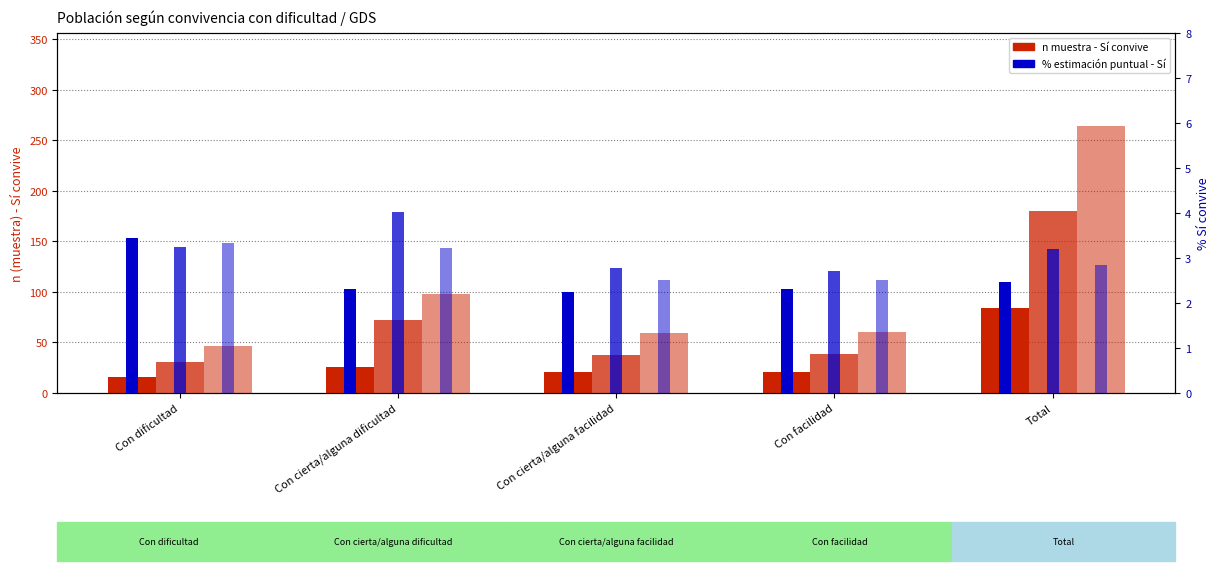

Reading left to right, list all the values displayed in this chart.

Hombre - Sí: 16.0	26.0	21.0	21.0	84.0
Mujer - Sí: 31.0	72.0	38.0	39.0	180.0
Total - Sí: 47.0	98.0	59.0	60.0	264.0
Hombre % Sí: 3.5	2.3	2.2	2.3	2.5
Mujer % Sí: 3.2	4.0	2.8	2.7	3.2
Total % Sí: 3.3	3.2	2.5	2.5	2.9